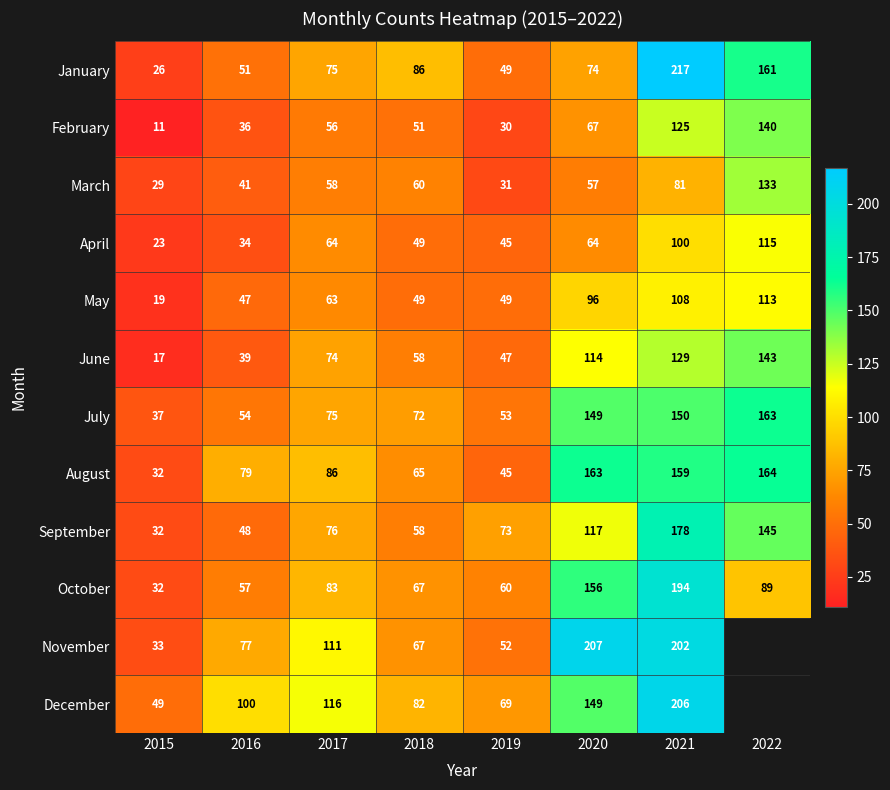

What is the difference between the September values at 2019 and 2015?

41